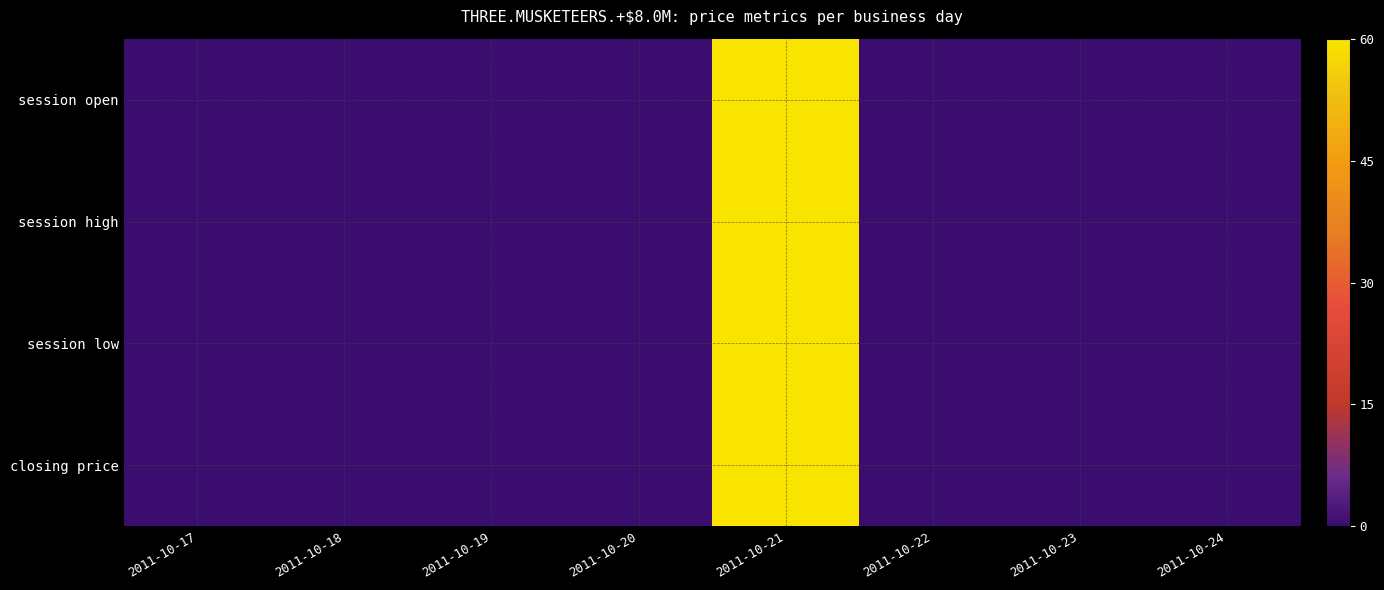

Which label corresponds to the smallest value in the chart?

2011-10-17